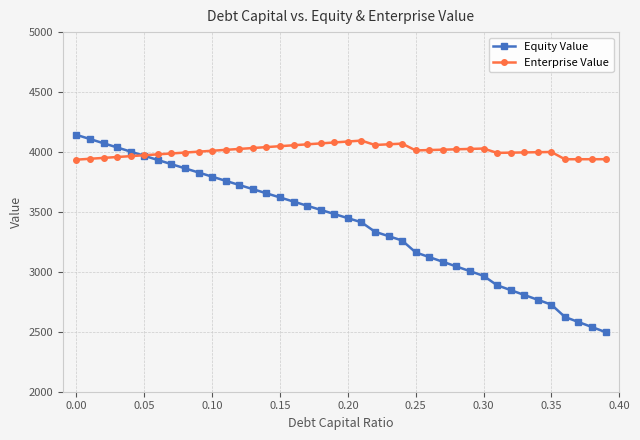

Which series has the largest total across all categories?

Enterprise Value